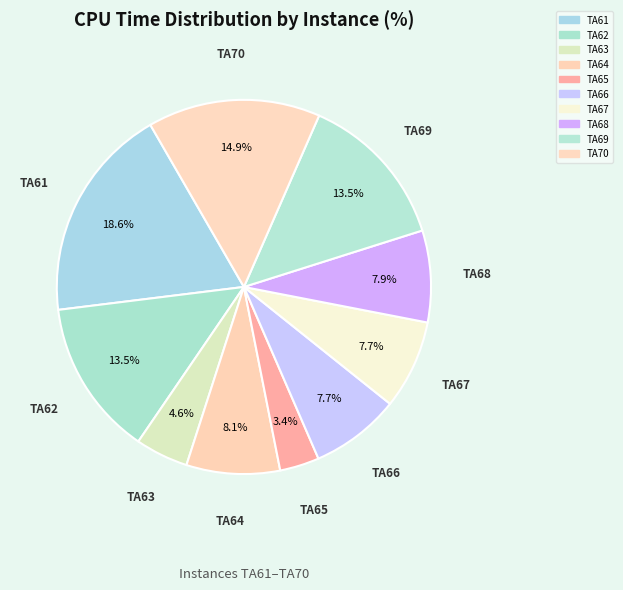

To the nearest percent, what portion does TA70 represent?

15%